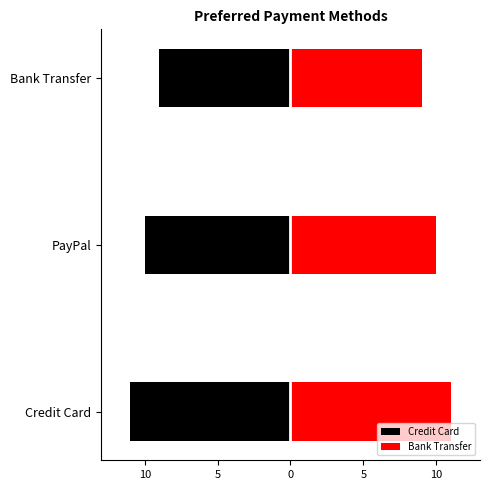

Which series has the widest spread of values?

Credit Card